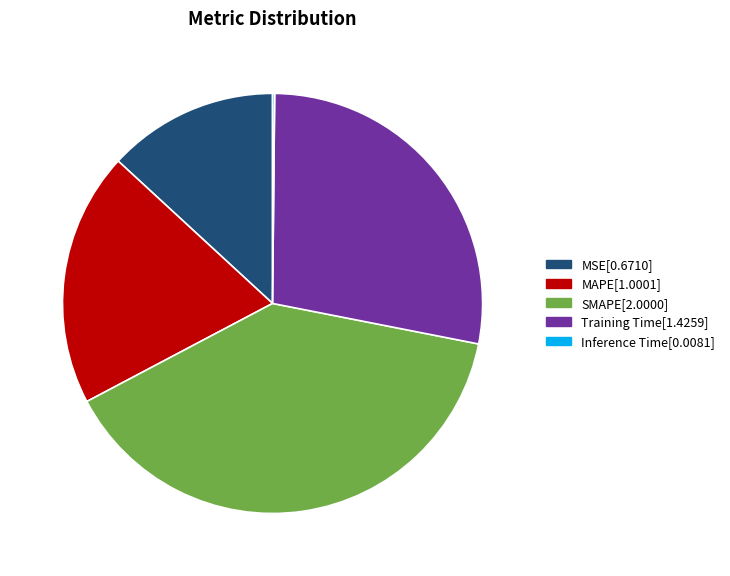

Does any single category account for the majority?

No